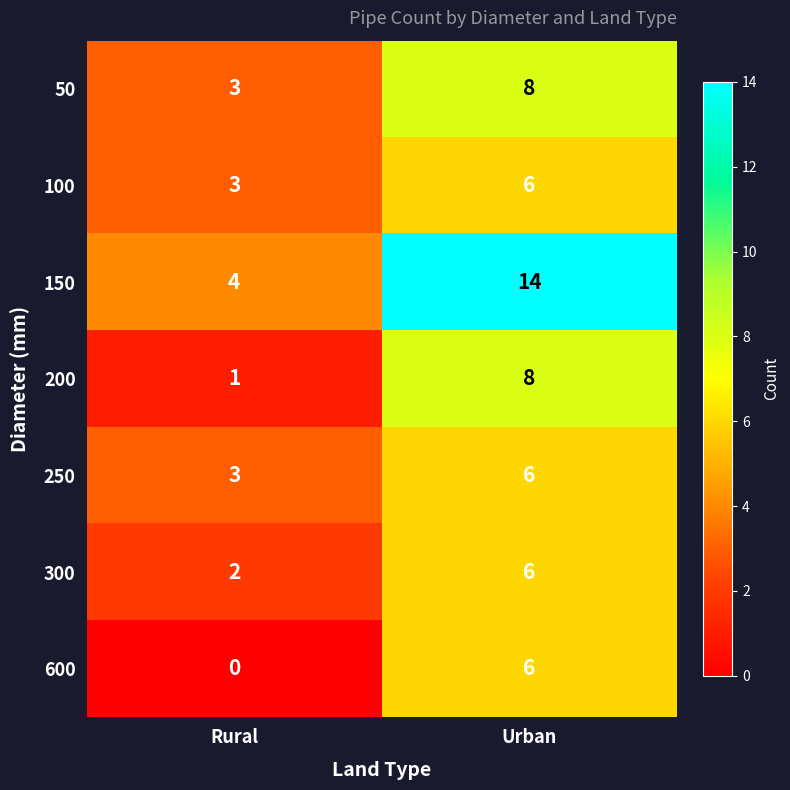

Reading left to right, extract all data points from this chart.

50: 3	8
100: 3	6
150: 4	14
200: 1	8
250: 3	6
300: 2	6
600: 0	6